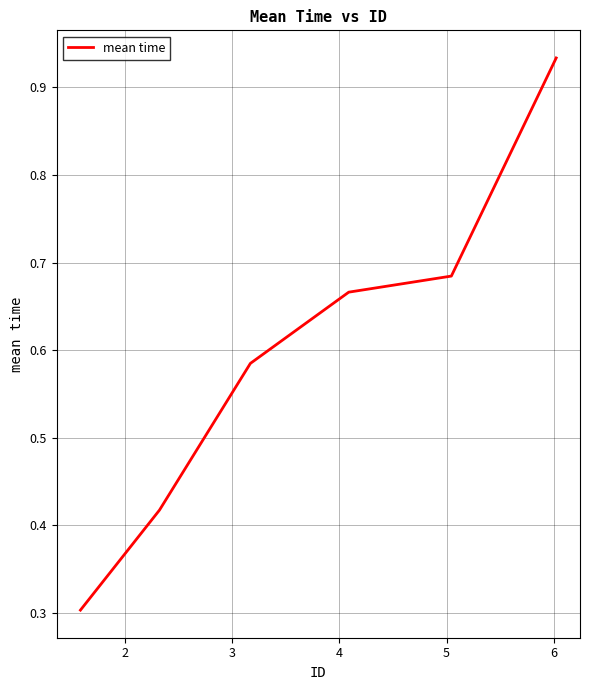

What is the sum of all values?

3.6